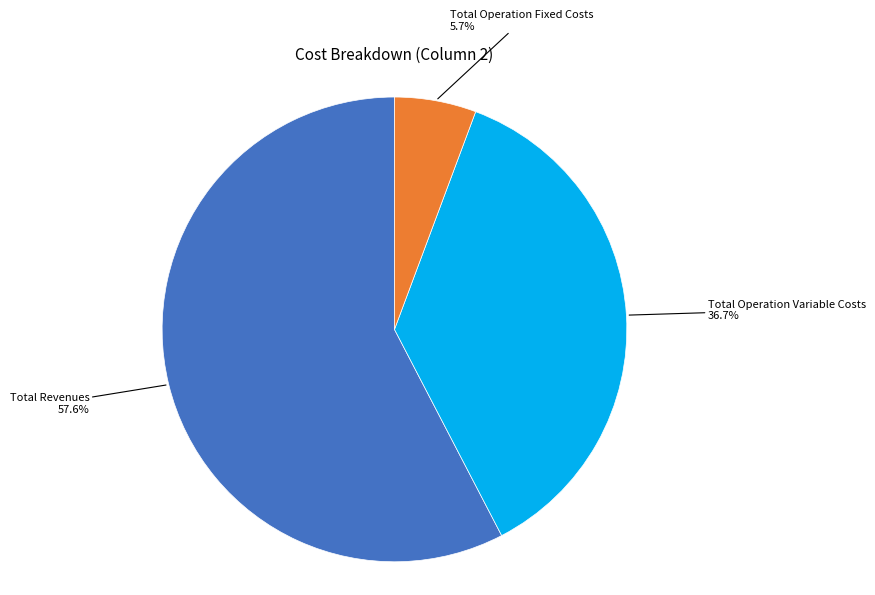

Is there a majority slice in this chart?

Yes